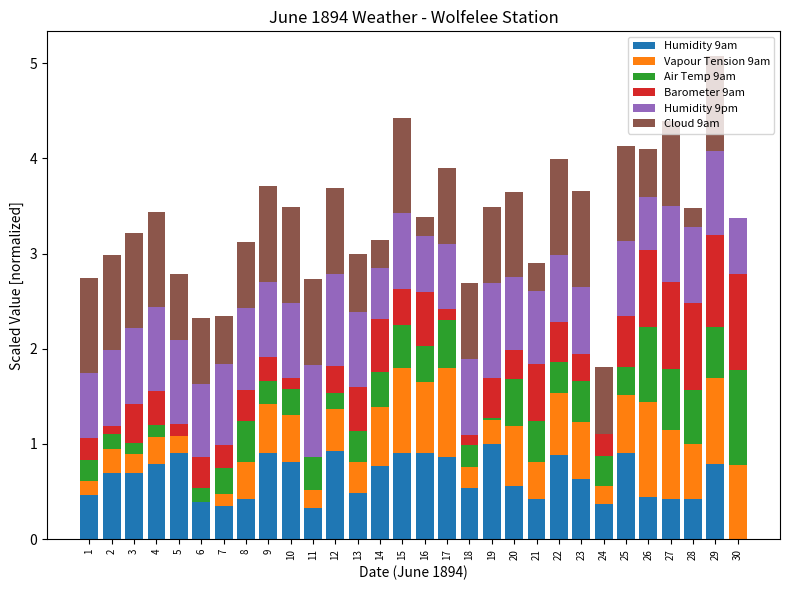

The Humidity 9am series shows 0.4 at 26. True or false?

True